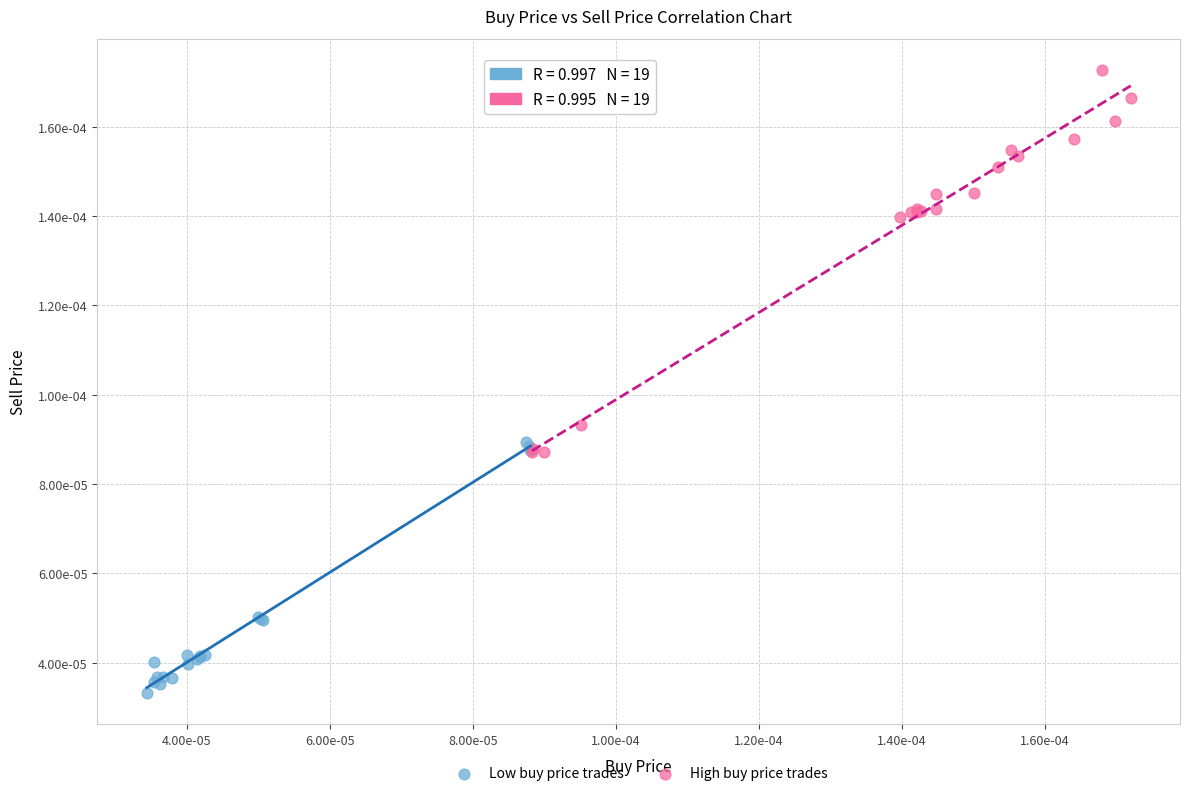

Which series has the widest spread of Y values?

High buy price trades